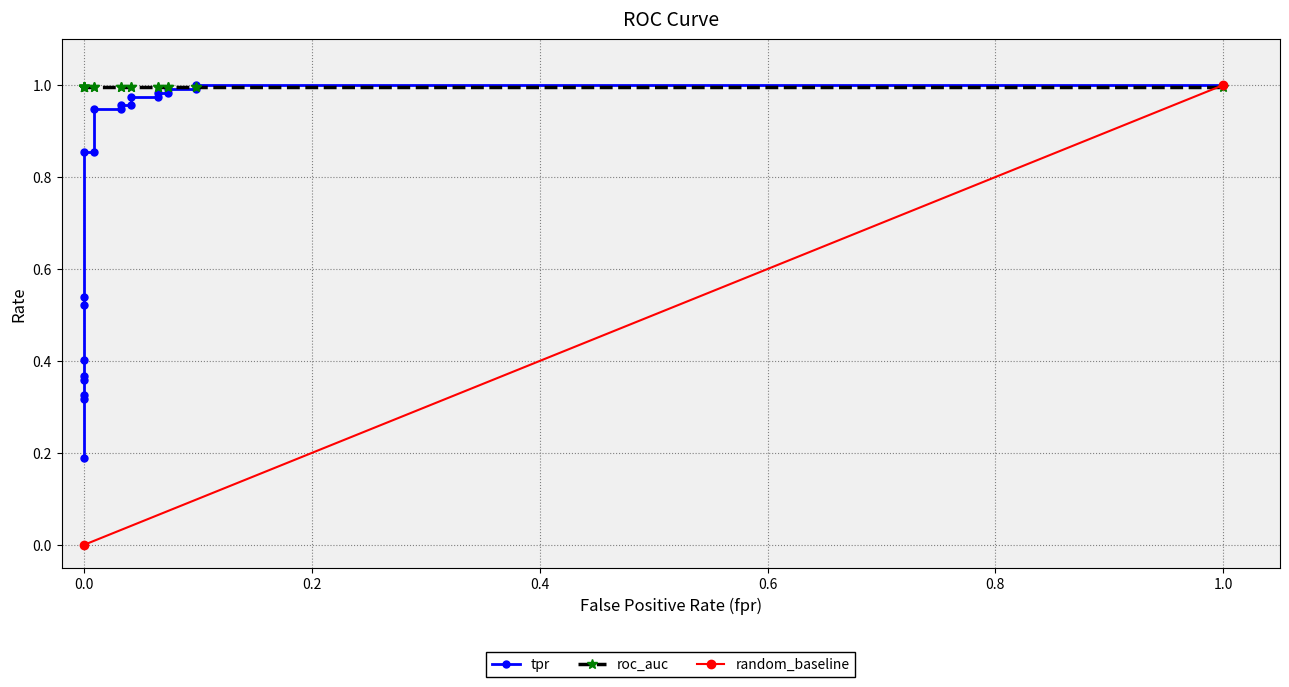

What is the value of the 9th point from the left?

0.9